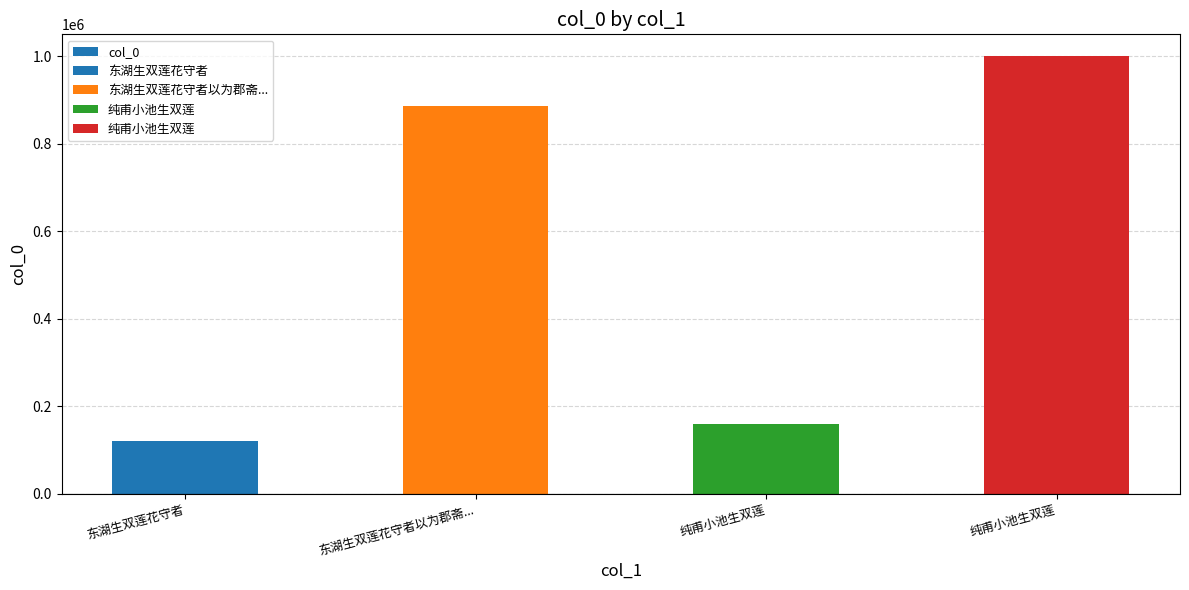

Reading left to right, what are all the values shown in this chart?

121419	885898	158171	999699